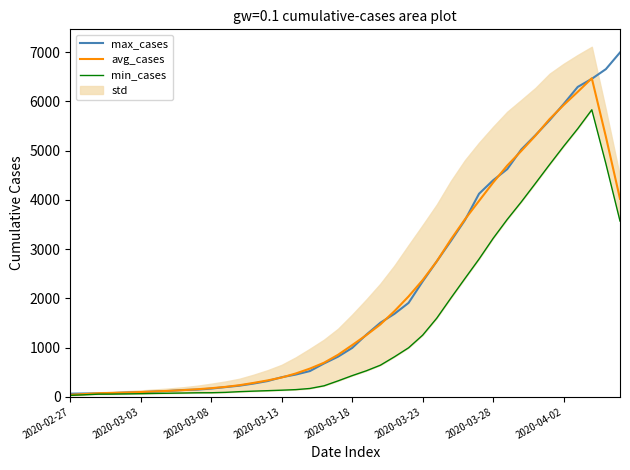

Which category has the lowest value across all series?

2020-02-27